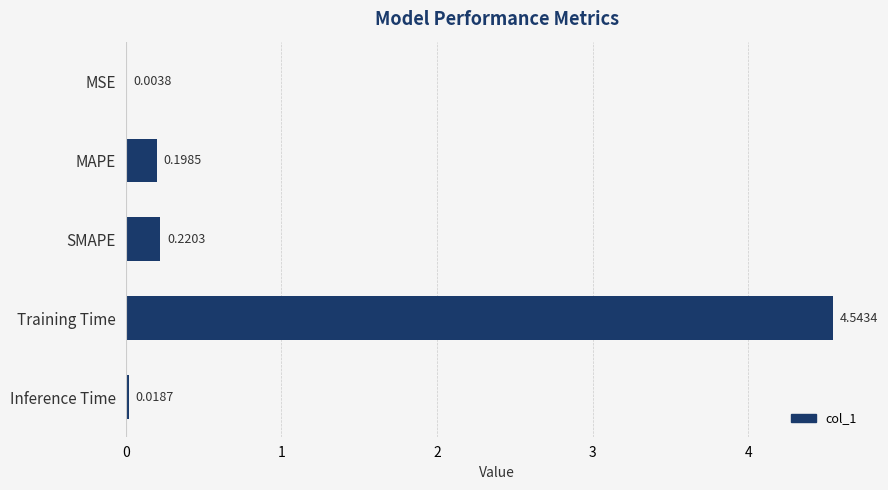

What is the sum of all values?

5.0